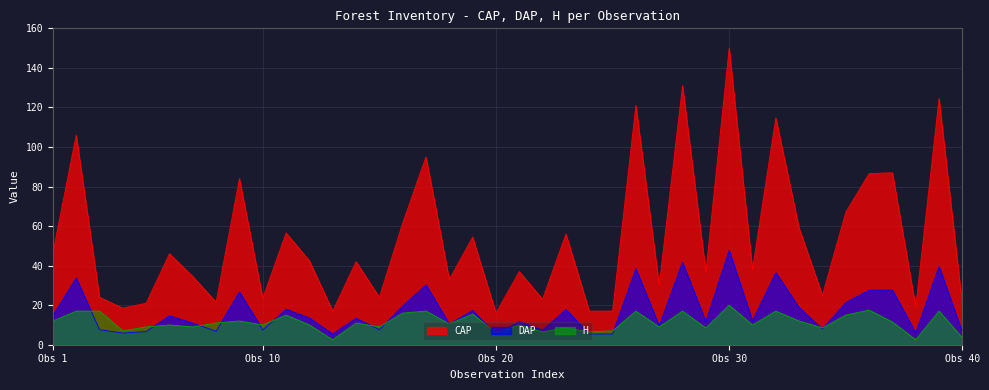

Which series changed the most between 8 and 11?

CAP